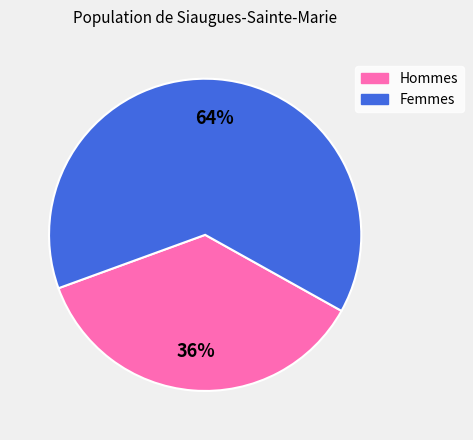

To the nearest percent, what is the average slice percentage?

50%